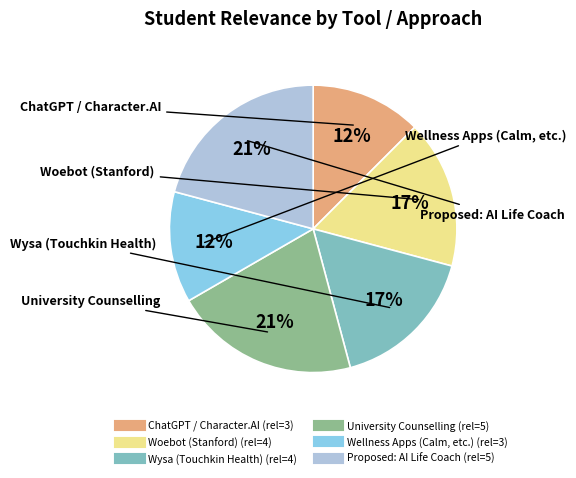

To the nearest percent, what is the average slice percentage?

17%